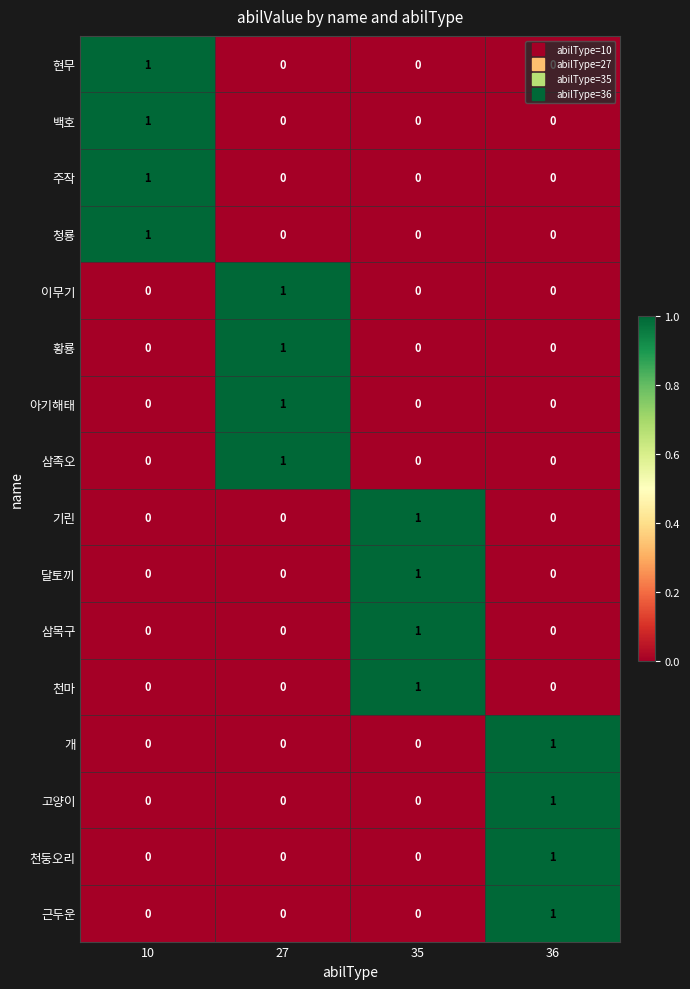

Which category has the highest value in the 근두운 series?

36